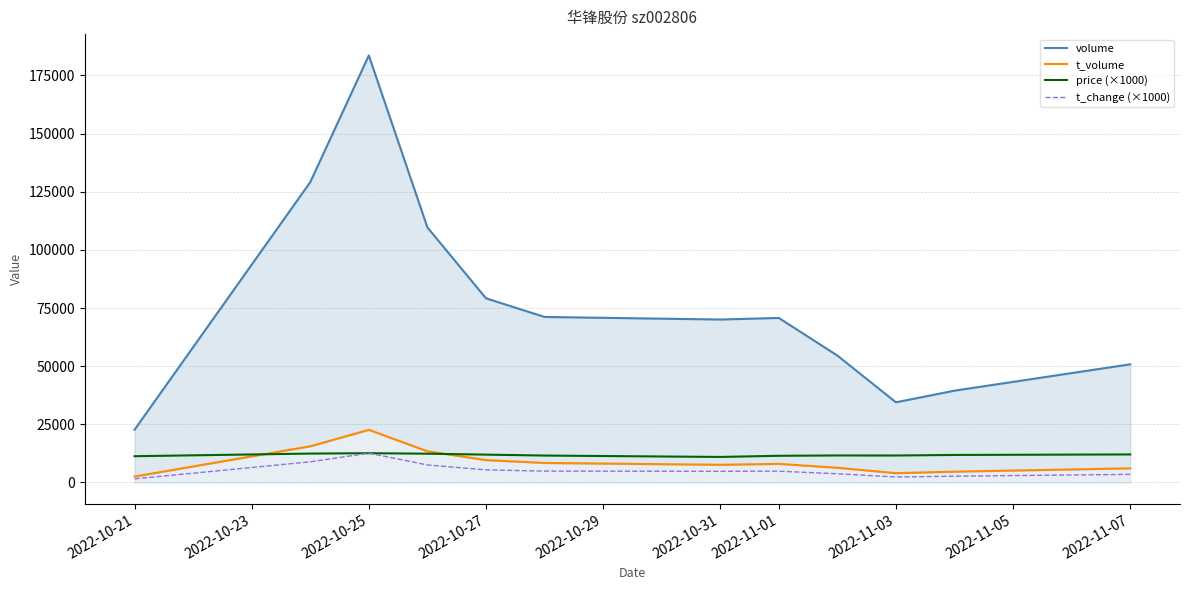

The value of price (×1000) at 2022-11-03 is 19013. True or false?

False